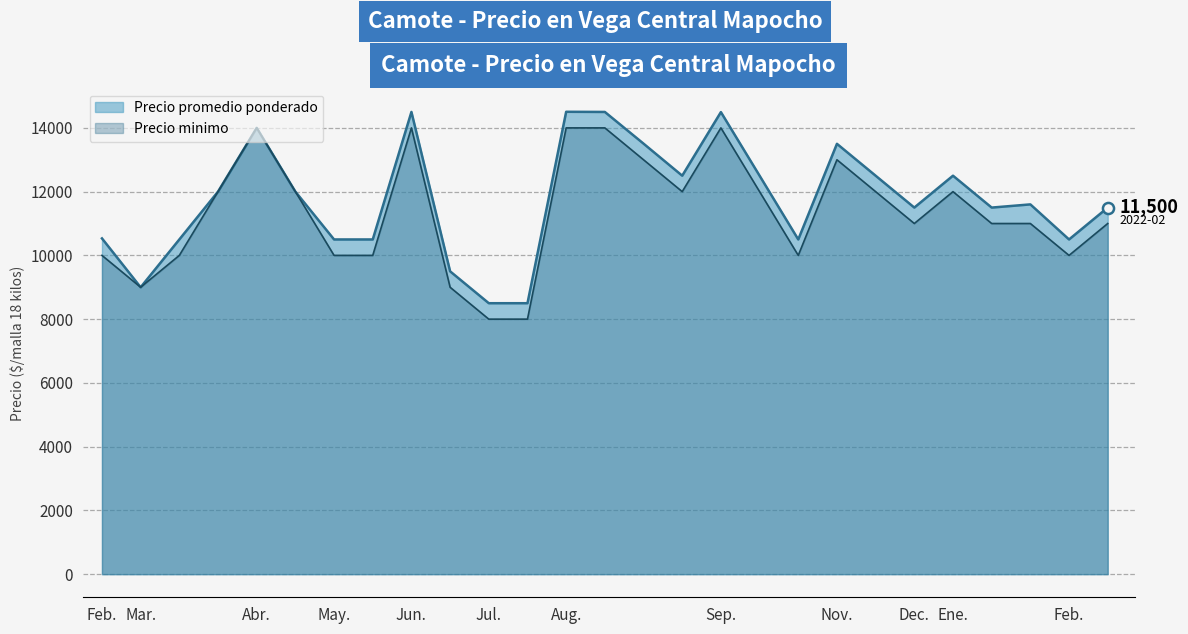

Is it true that Precio promedio ponderado equals 13080 at 2021-07-05?

False